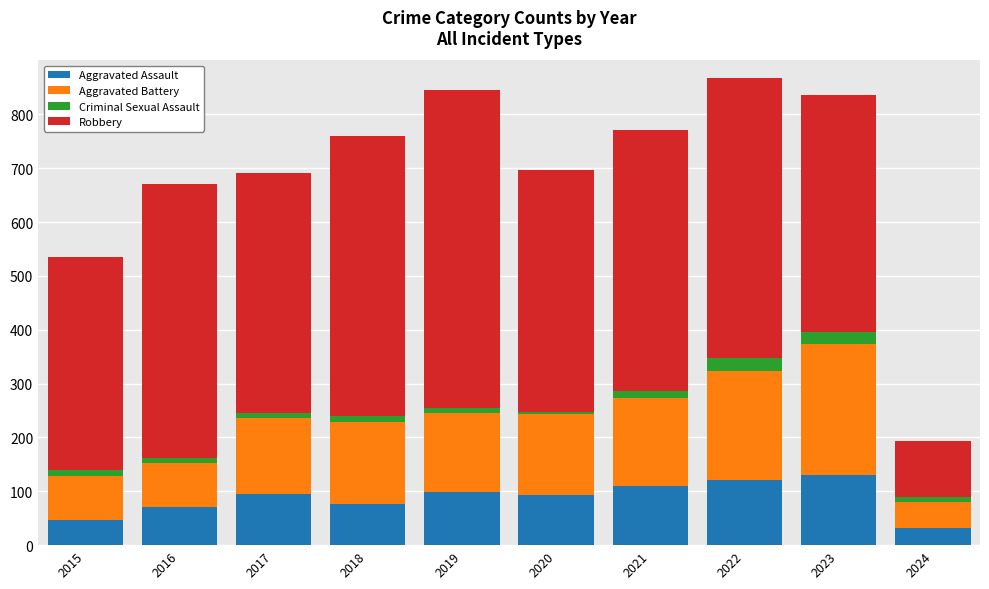

What is the average value of the Aggravated Assault series?

87